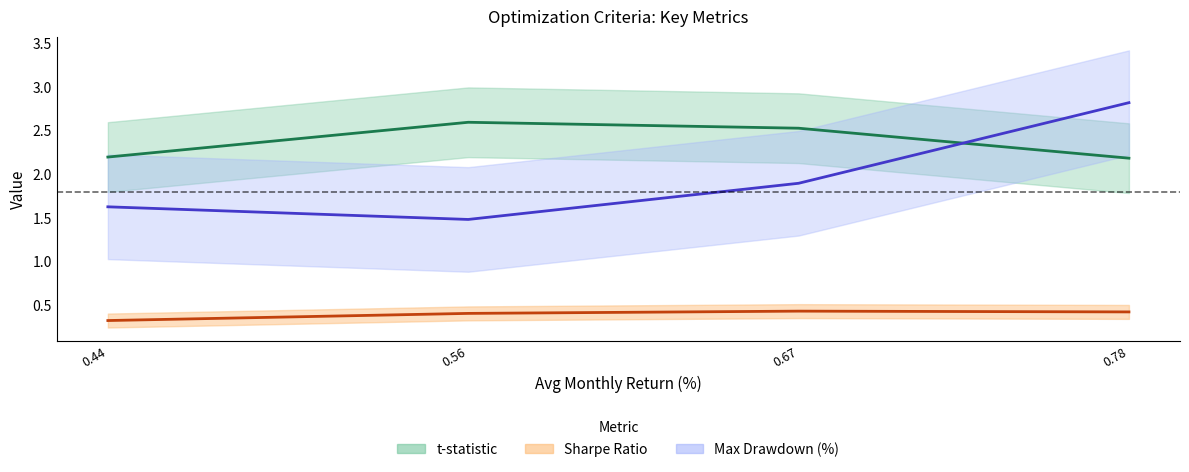

In t-statistic, how many points are higher than both neighbors (excluding endpoints)?

1